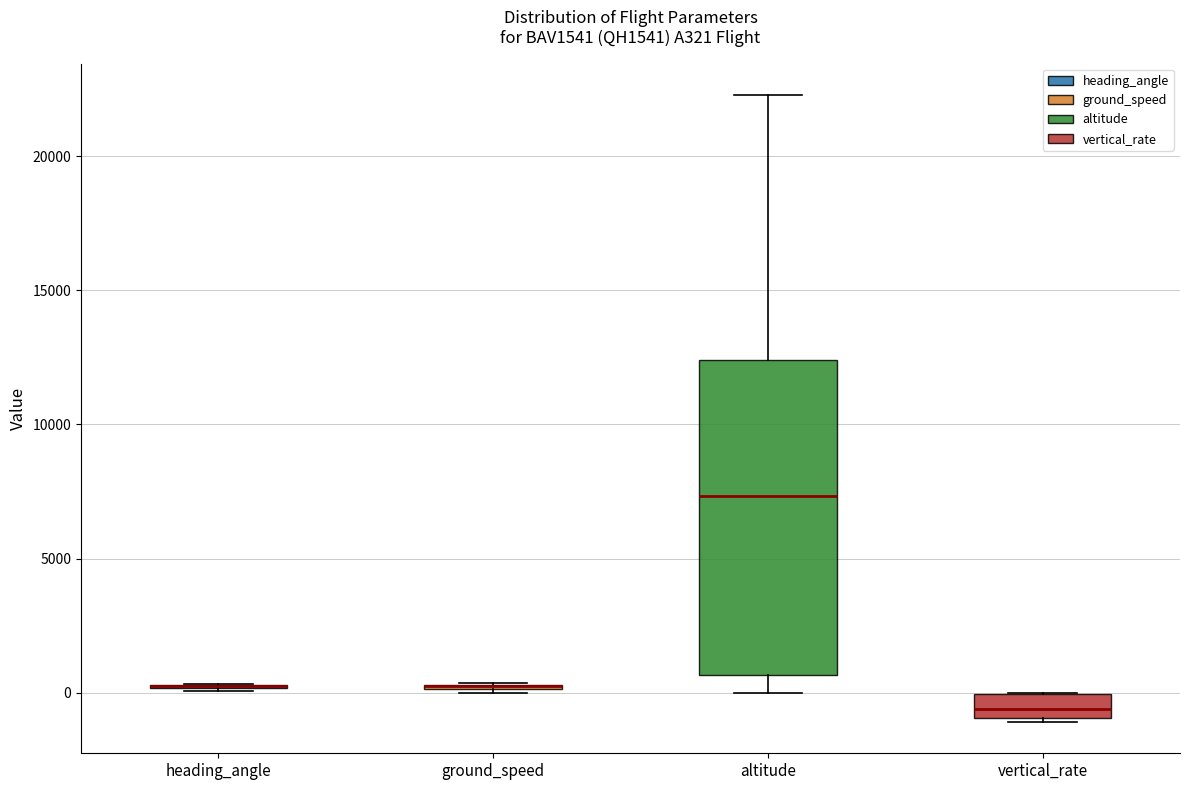

Where is the lower edge of the box for vertical_rate on the y-axis? The values are not printed on the chart, so give them approximately, as read against the axis.

-1000